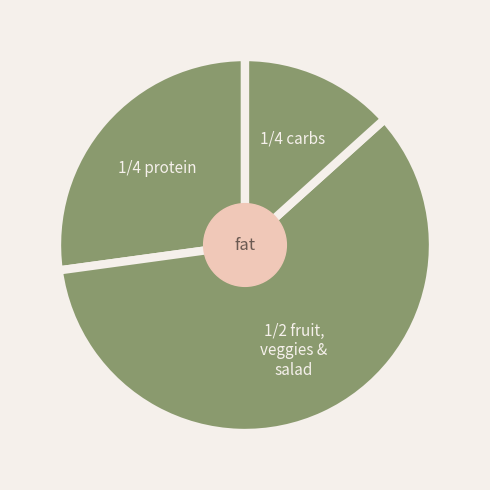

Count the number of slices in the pie.

3